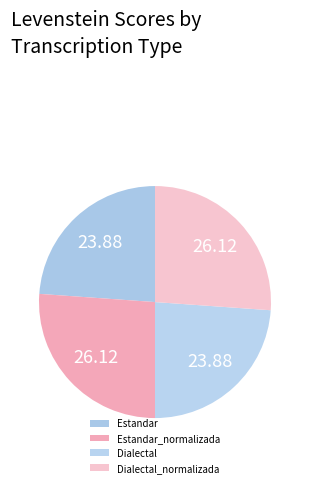

How many slices are in this pie chart?

4